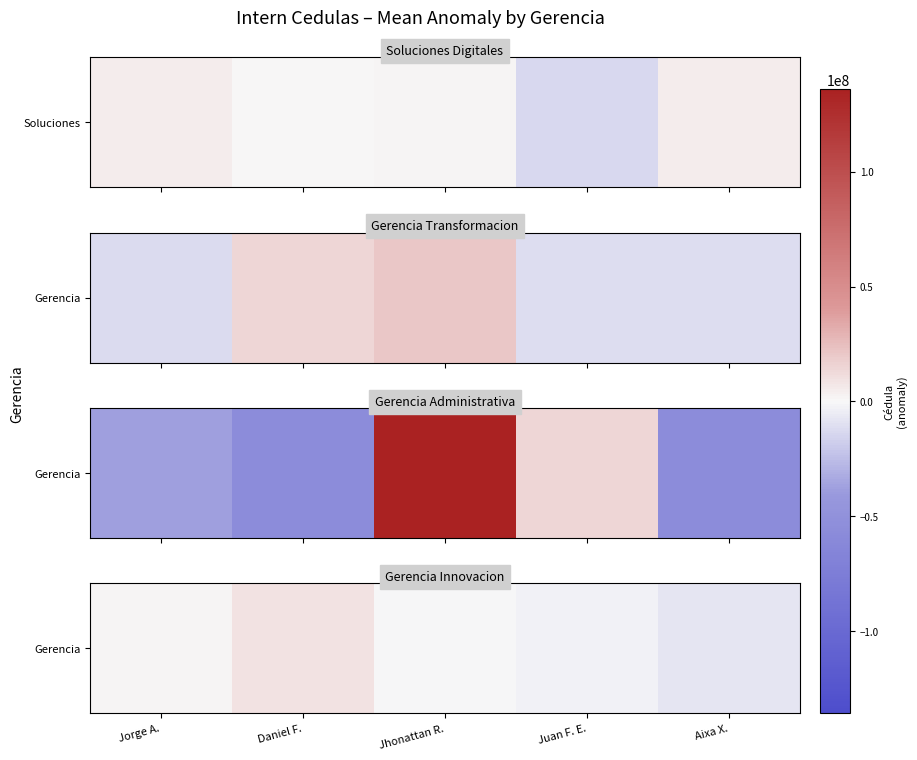

What is the difference between the values at Aixa X. and Jhonattan R.?

6948881